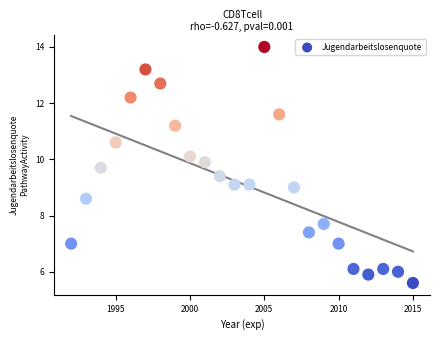

What is the range of X values (max minus min)?

23.0